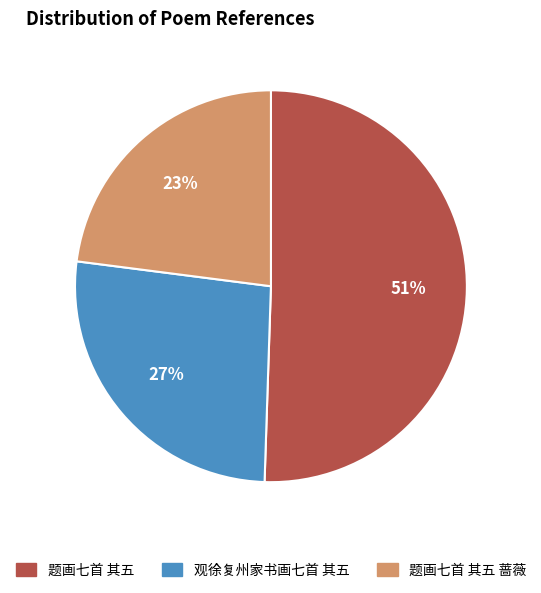

Is there any slice that represents more than half of the pie?

Yes